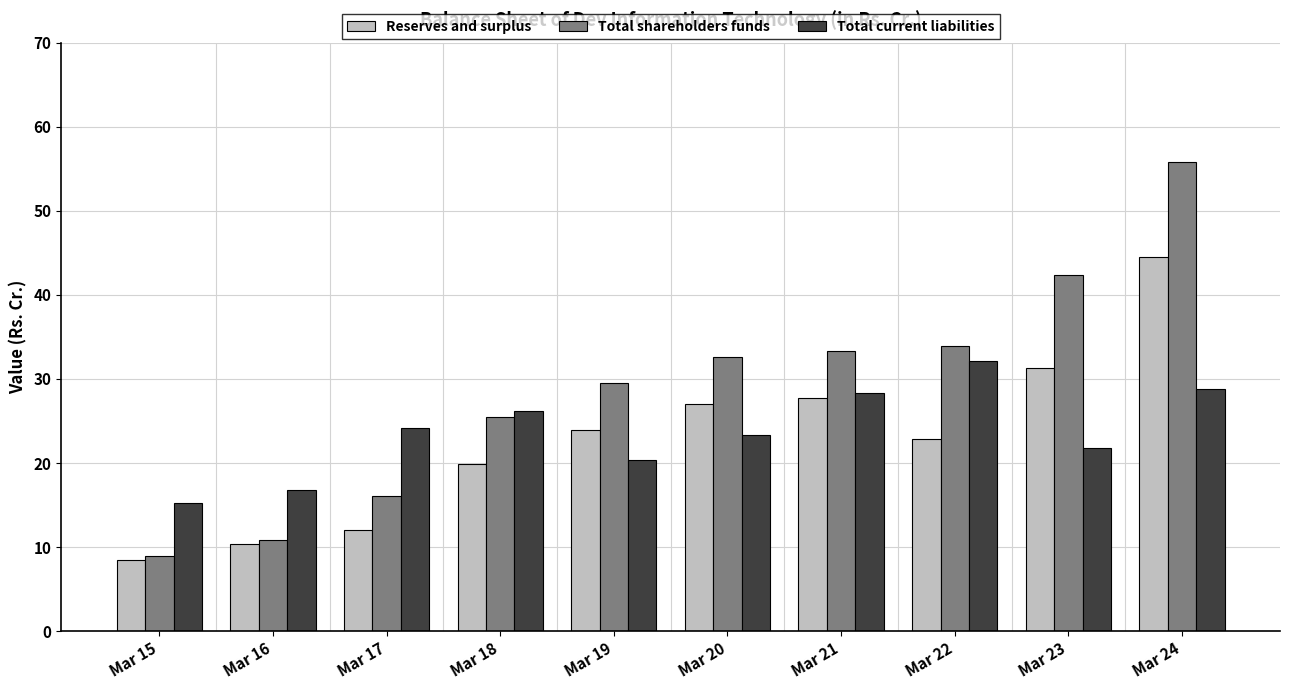

Which series has the largest total across all categories?

Total shareholders funds